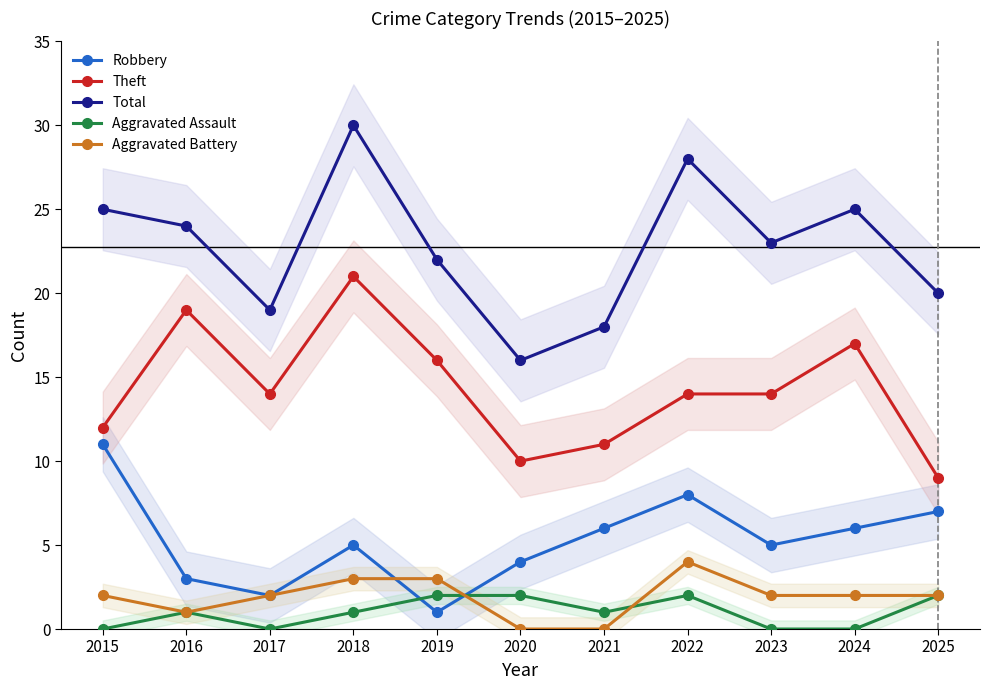

Read the Theft value at 2016.

19